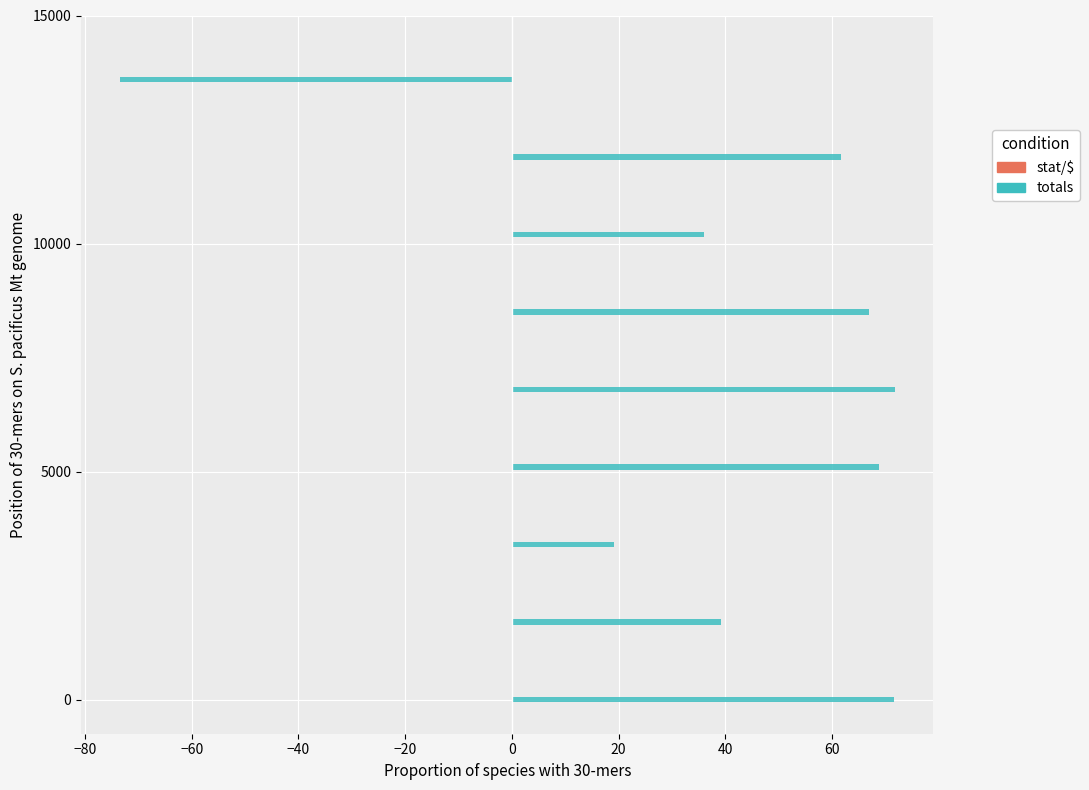

Reading right to left, list all the values displayed in this chart.

stat/$: -0.0	0.0	0.0	0.0	0.0	0.0	0.0	0.0	0.0
totals: -73.5	61.6	36.1	67.0	71.8	68.8	19.2	39.2	71.7